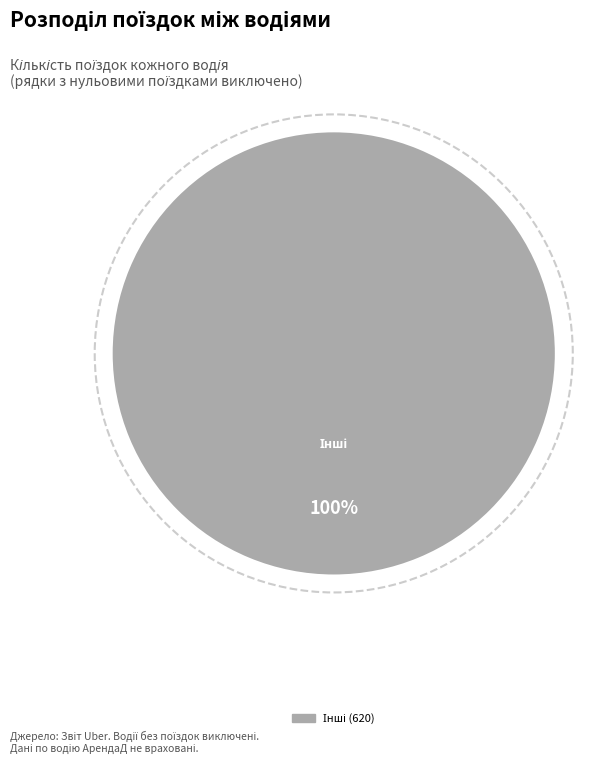

Does any single category account for the majority?

Yes